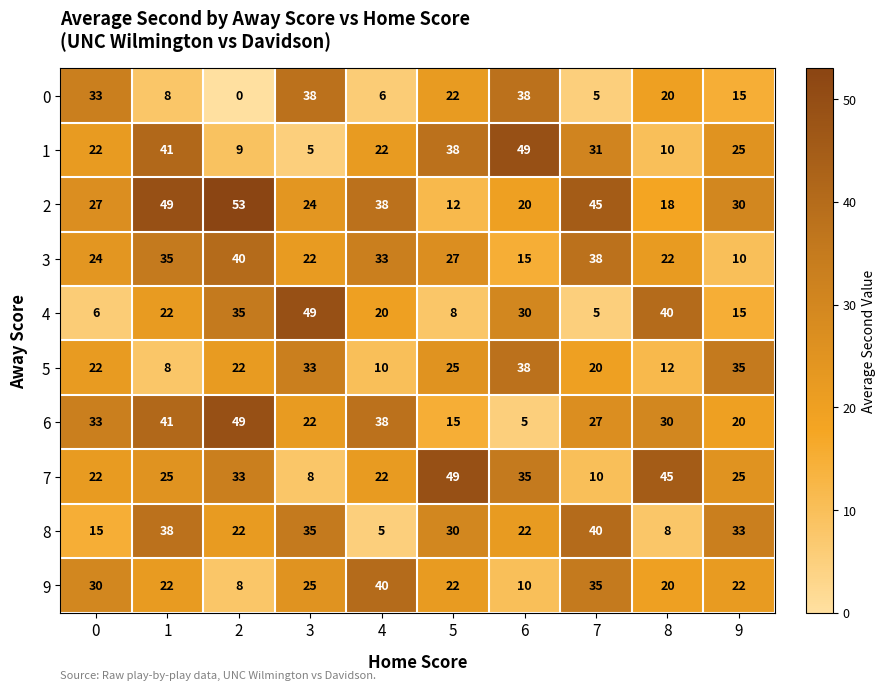

Which label corresponds to the smallest value in the chart?

2